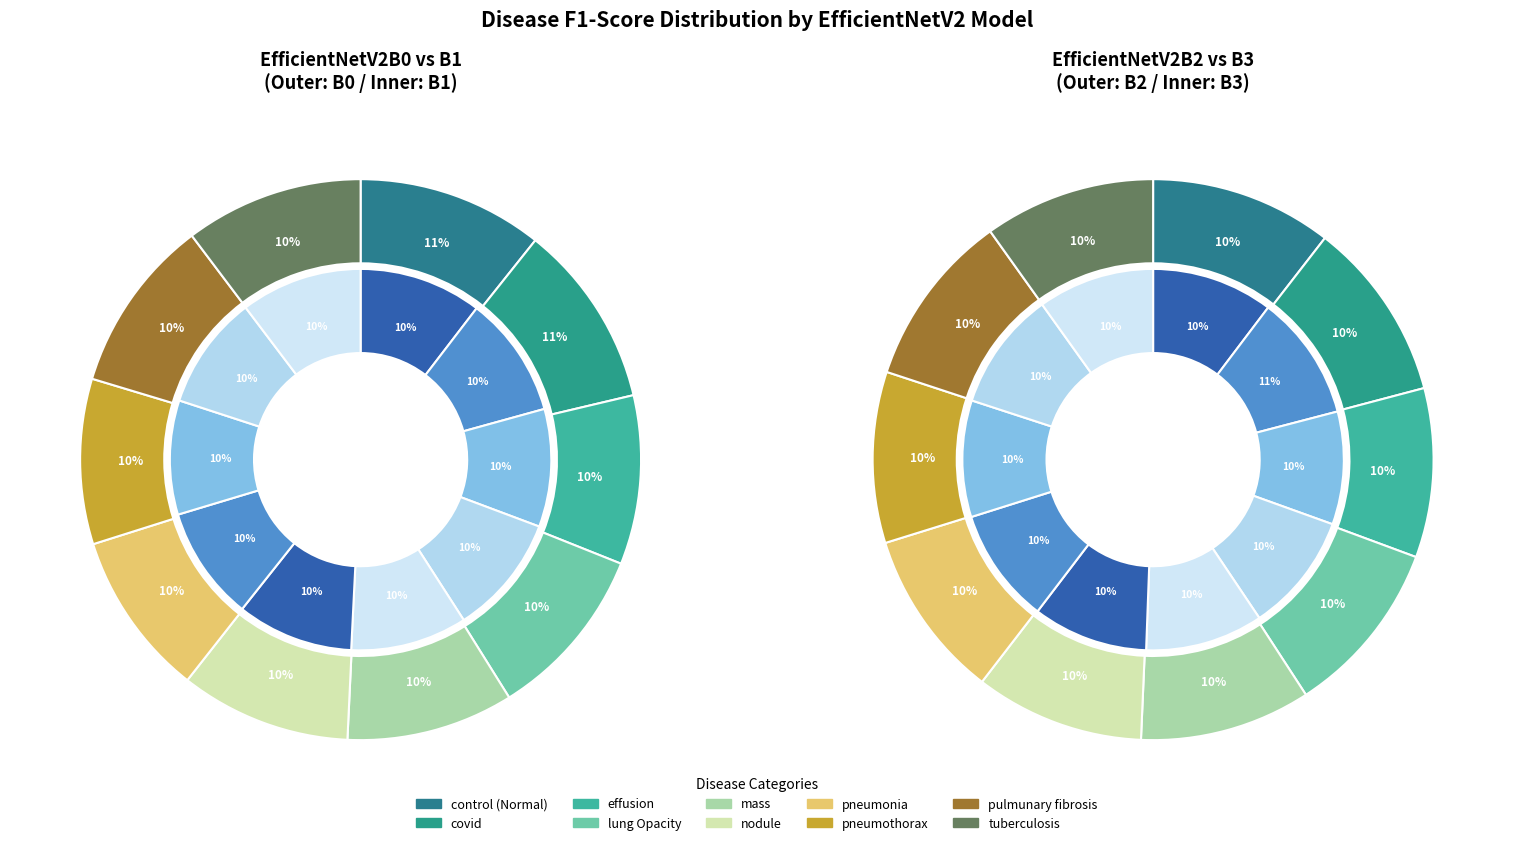

Count the number of slices in the pie.

10